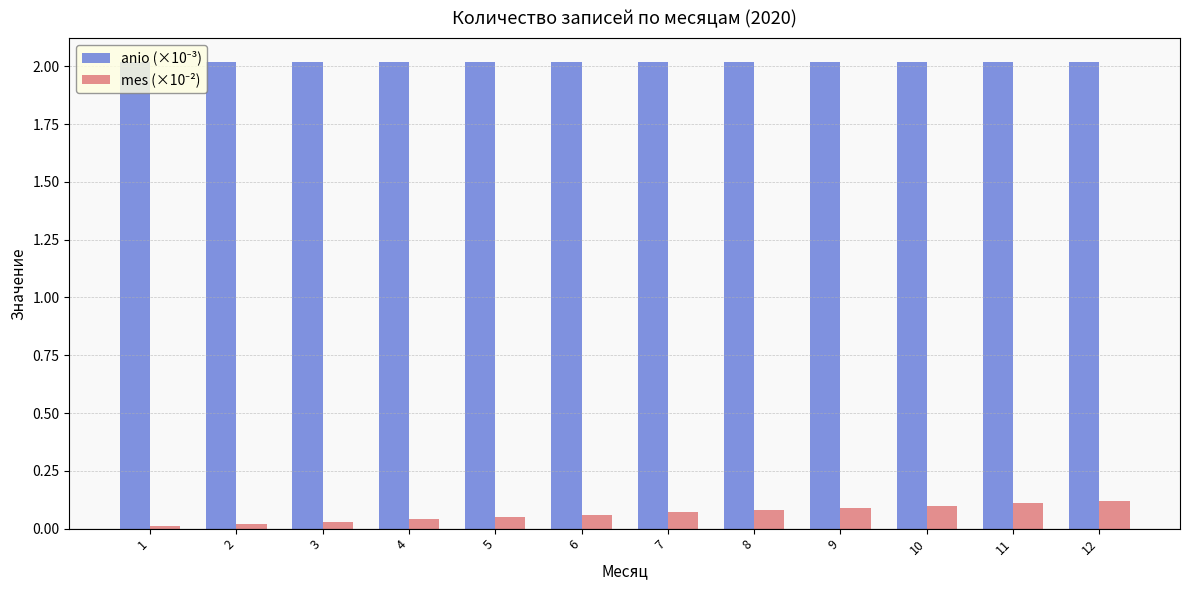

What is the sum of all mes (×10⁻²) values?

0.8